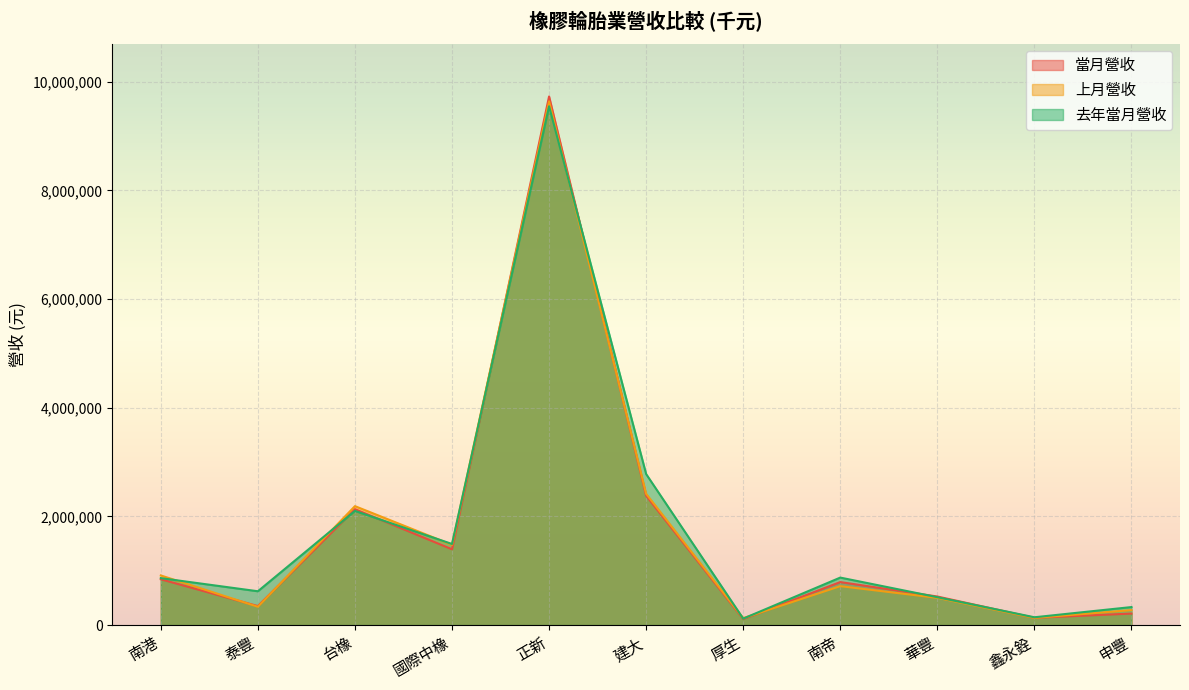

Is the value of 當月營收 at 泰豐 greater than the value of 去年當月營收 at 厚生?

Yes